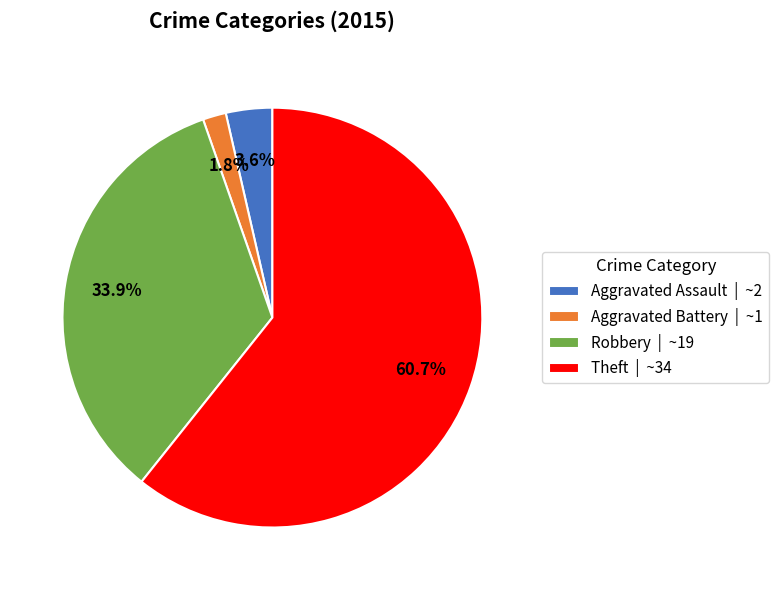

To the nearest percent, what is the difference between the largest and smallest slice percentages?

59%